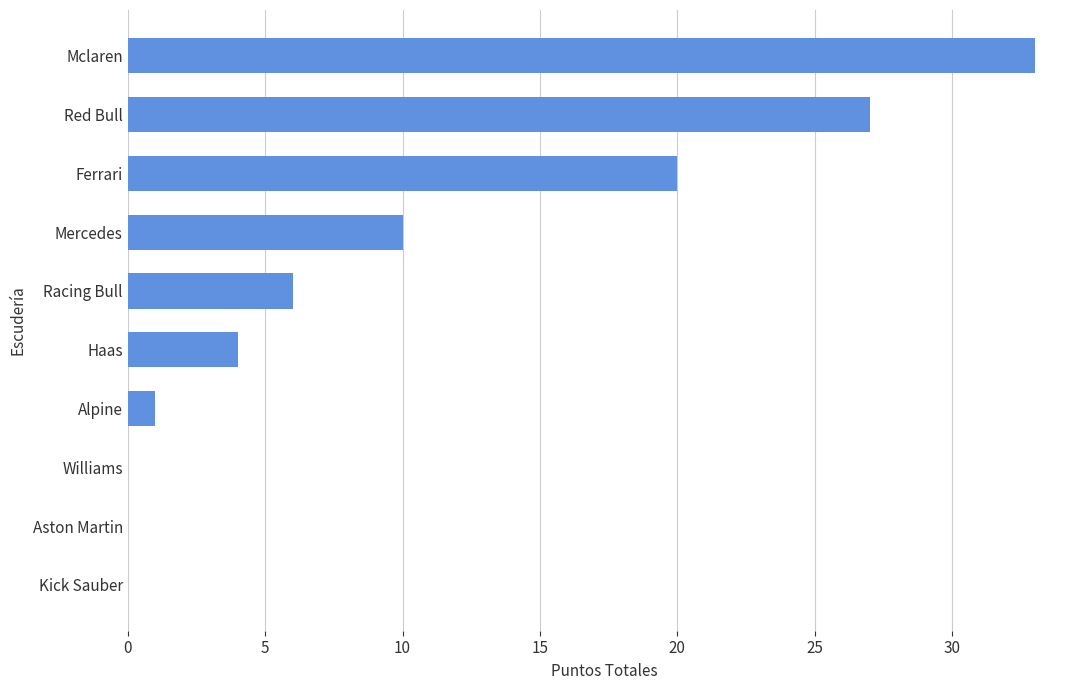

Which has a higher value, Haas or Williams?

Haas